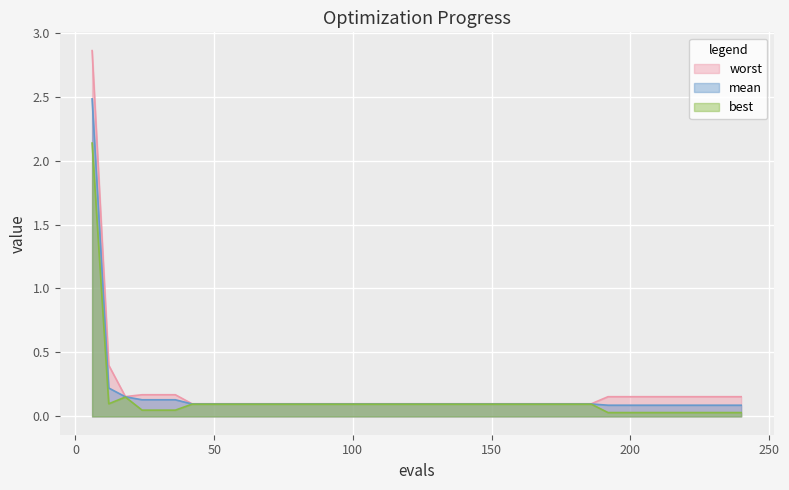

Where is best nearest to the value 1?

18